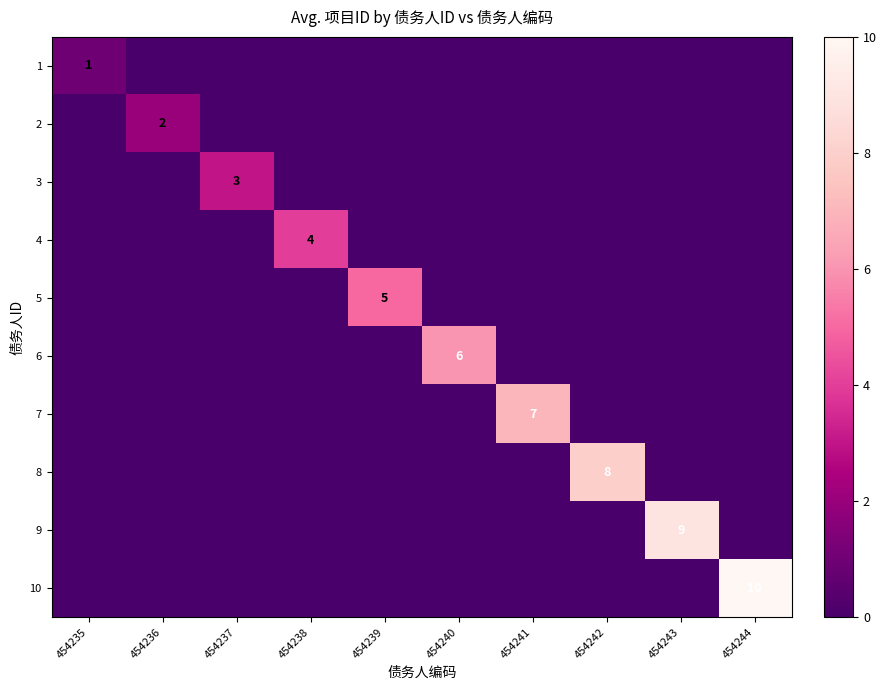

List the labels in order of 9 value, largest first.

454243, 454235, 454236, 454237, 454238, 454239, 454240, 454241, 454242, 454244